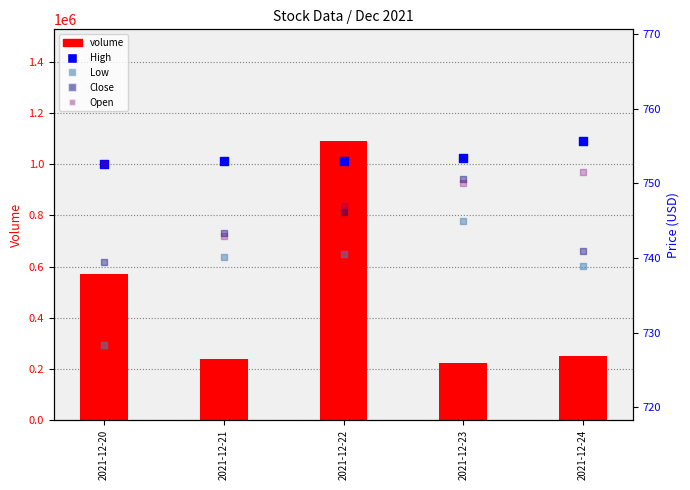

Is the value of Low at 2021-12-23 greater than the value of Close at 2021-12-22?

No